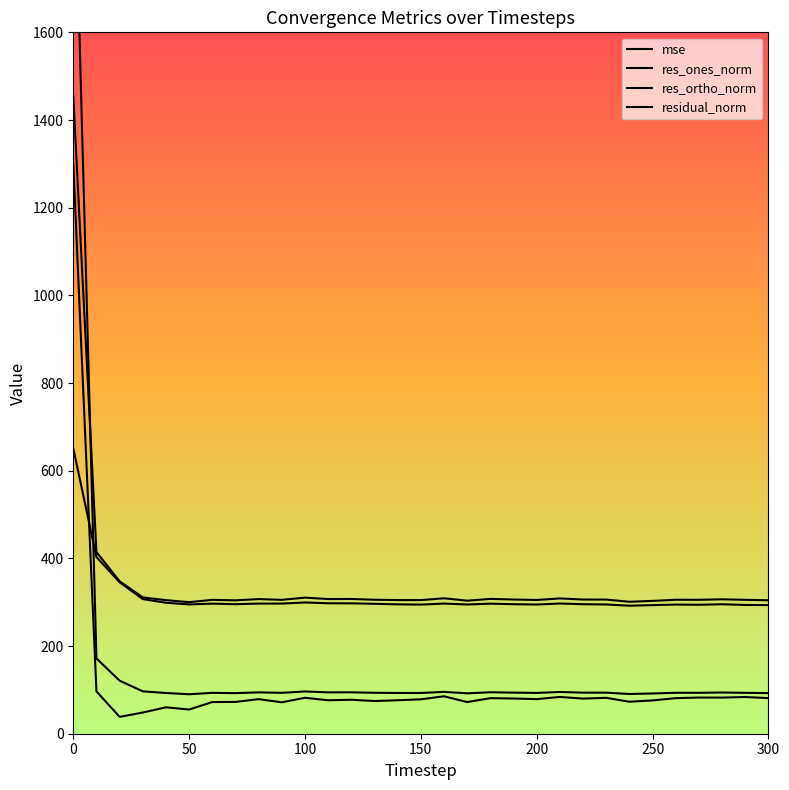

List the series in order of their overall mean, highest first.

residual_norm, res_ortho_norm, mse, res_ones_norm